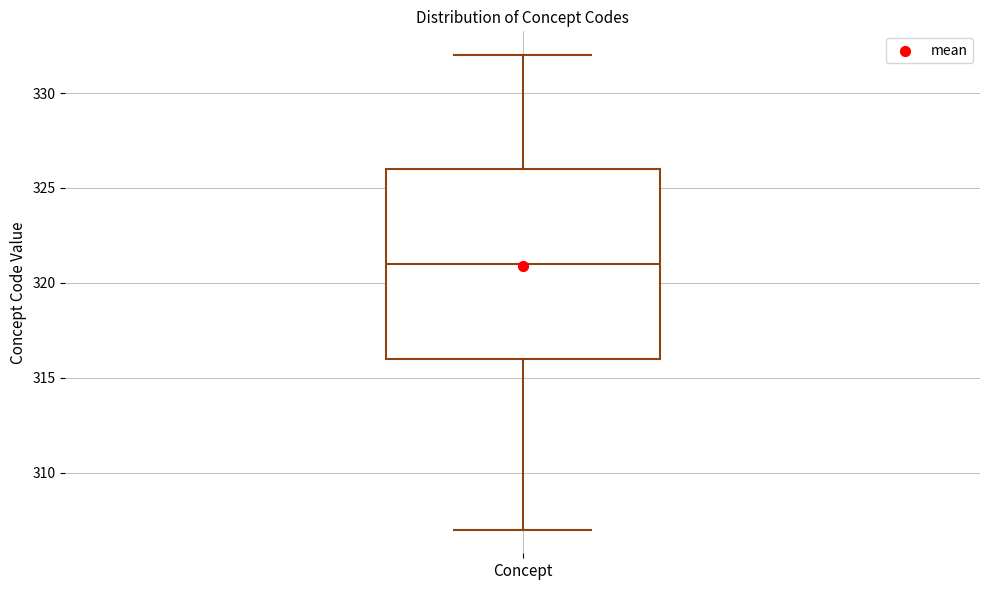

Read this box plot against the y-axis: the position of the median line, the range covered by the box, and the ends of both whiskers. The values are not printed on the chart, so give them approximately, as read against the axis.

median 321, box 316 to 326, whiskers 307 to 332